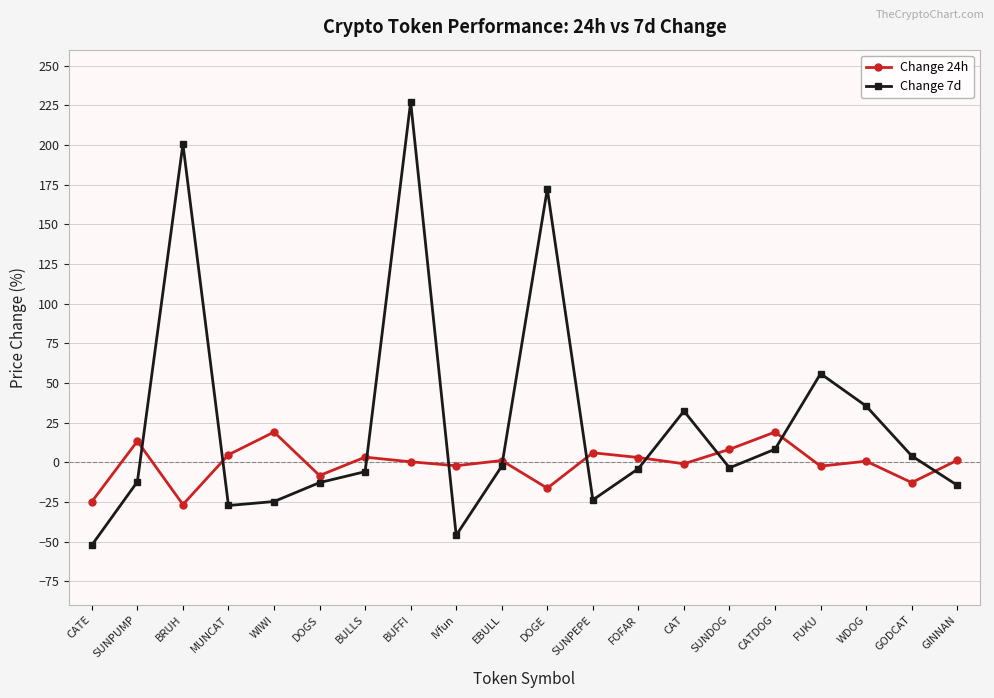

What value does the Change 7d series have at GINNAN?

-14.5